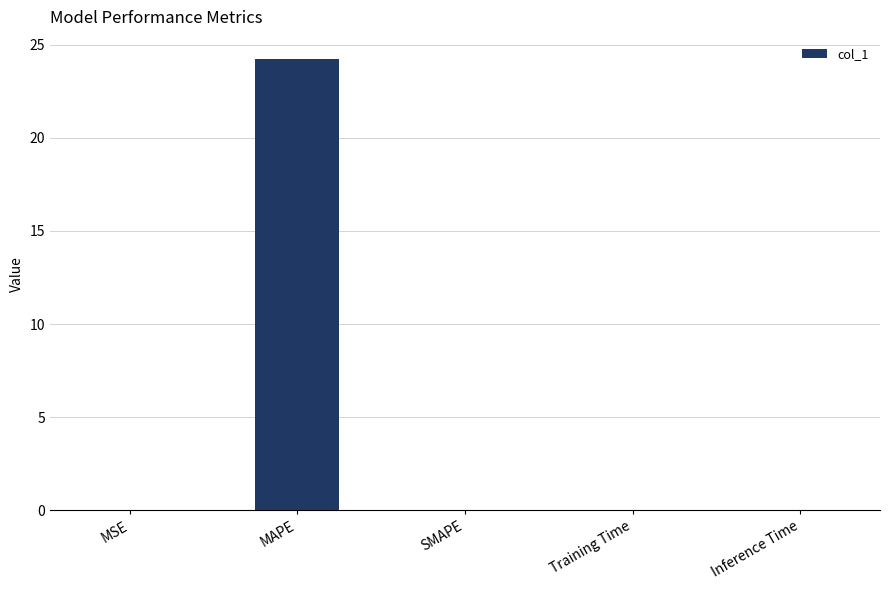

What is the sum of all values?

24.2